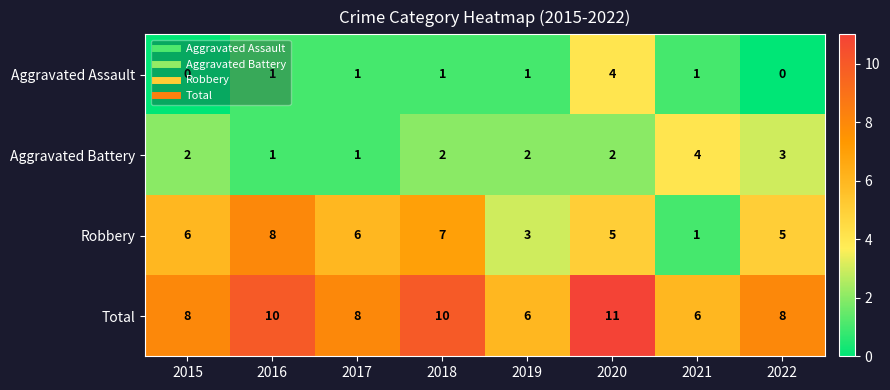

Which series has the largest total across all categories?

Total